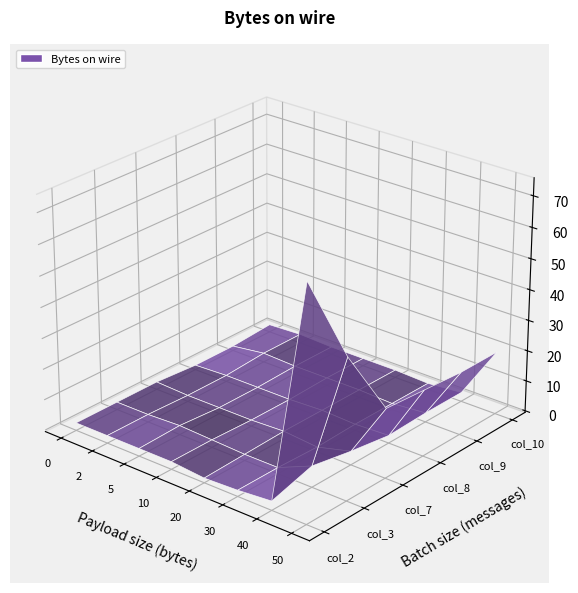

Reading left to right, what are all the values shown in this chart?

col_2: 0=2.0	2=2.0	5=2.0	10=2.0	20=1.0	30=1.5	40=2.4	50=74.1
col_3: 0=2.0	2=2.0	5=2.4	10=2.0	20=1.5	30=1.5	40=6.3	50=44.9
col_7: 0=2.0	2=1.5	5=1.5	10=1.5	20=2.0	30=1.0	40=3.9	50=22.0
col_8: 0=1.0	2=1.5	5=1.5	10=1.5	20=2.0	30=1.5	40=2.0	50=21.0
col_9: 0=1.0	2=2.4	5=2.0	10=2.0	20=2.0	30=1.5	40=2.4	50=20.0
col_10: 0=2.0	2=2.4	5=2.0	10=2.0	20=2.0	30=1.5	40=2.4	50=20.0